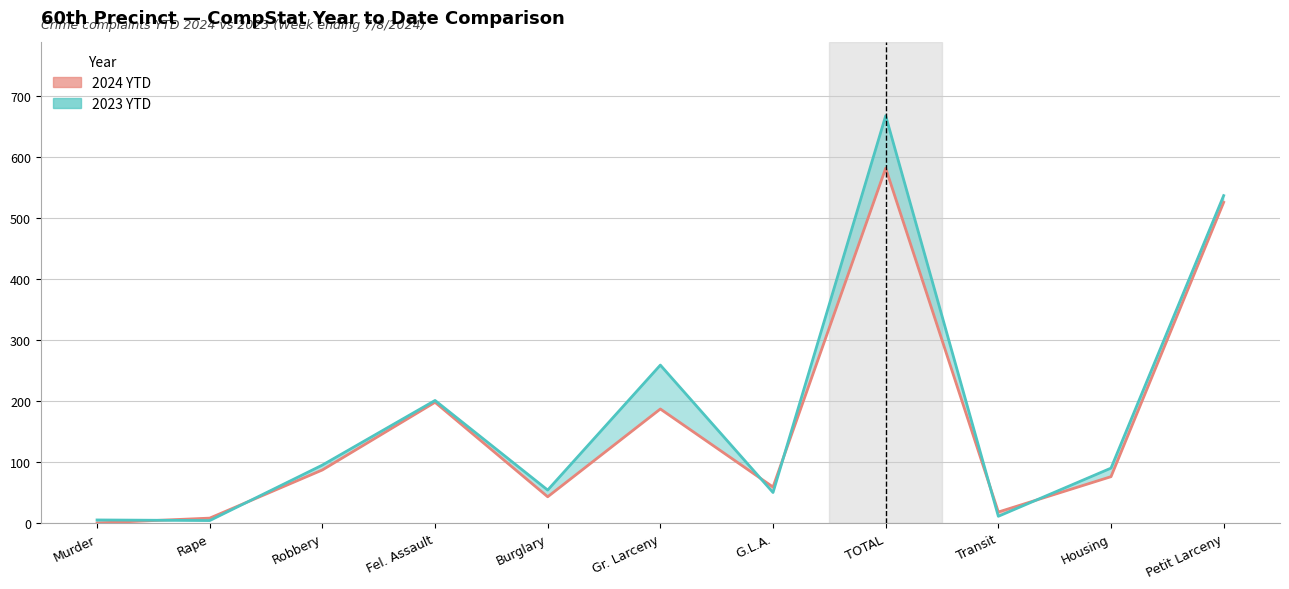

Which series has the widest spread of values?

2023 YTD